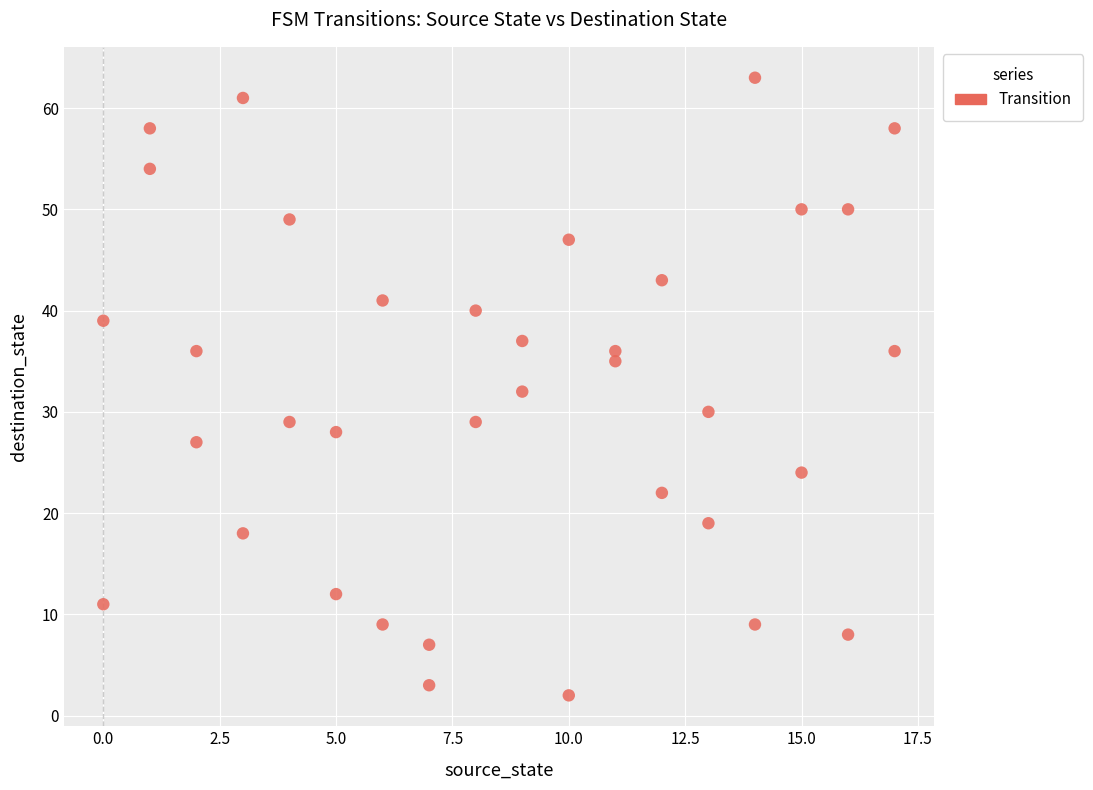

What is the range of Y values (max minus min)?

61